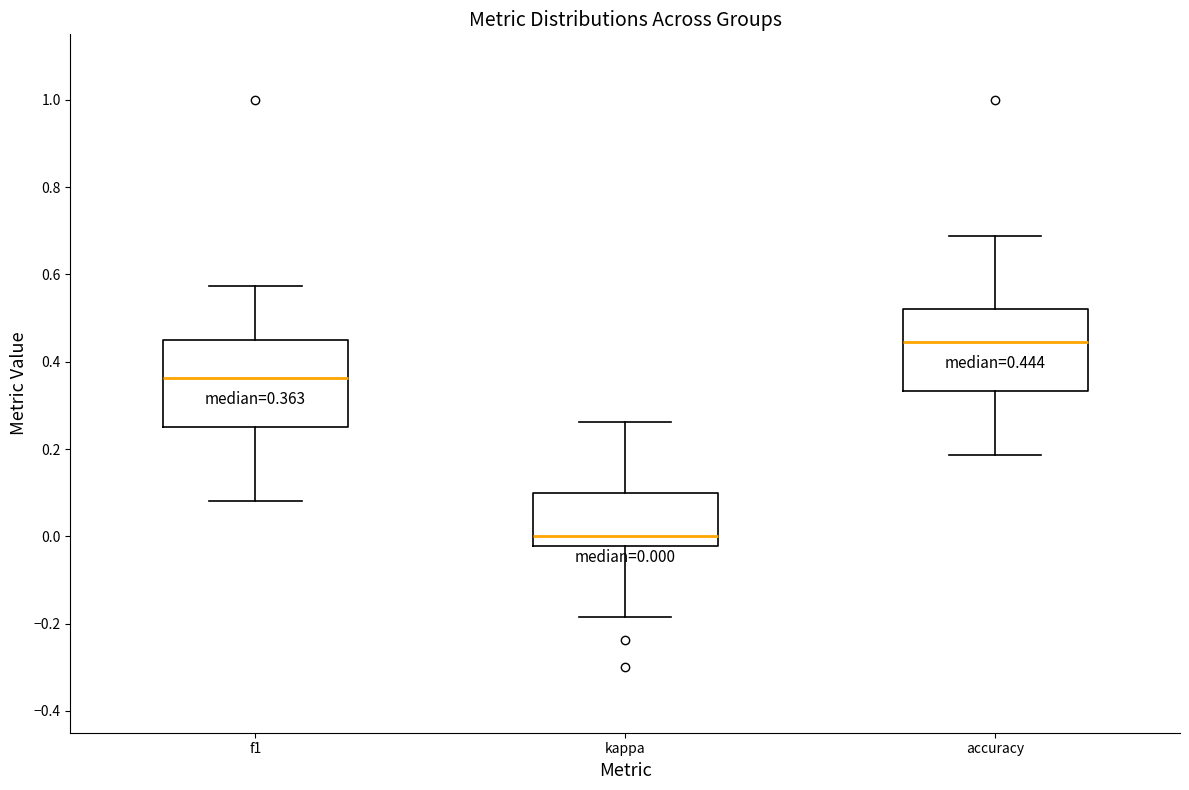

Which box's median line is the highest?

accuracy